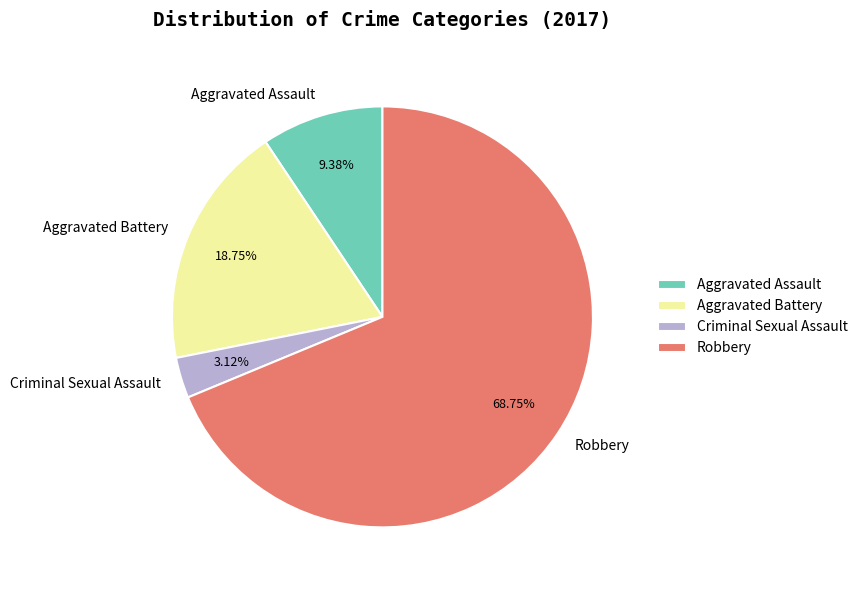

Which slice is the largest?

Robbery